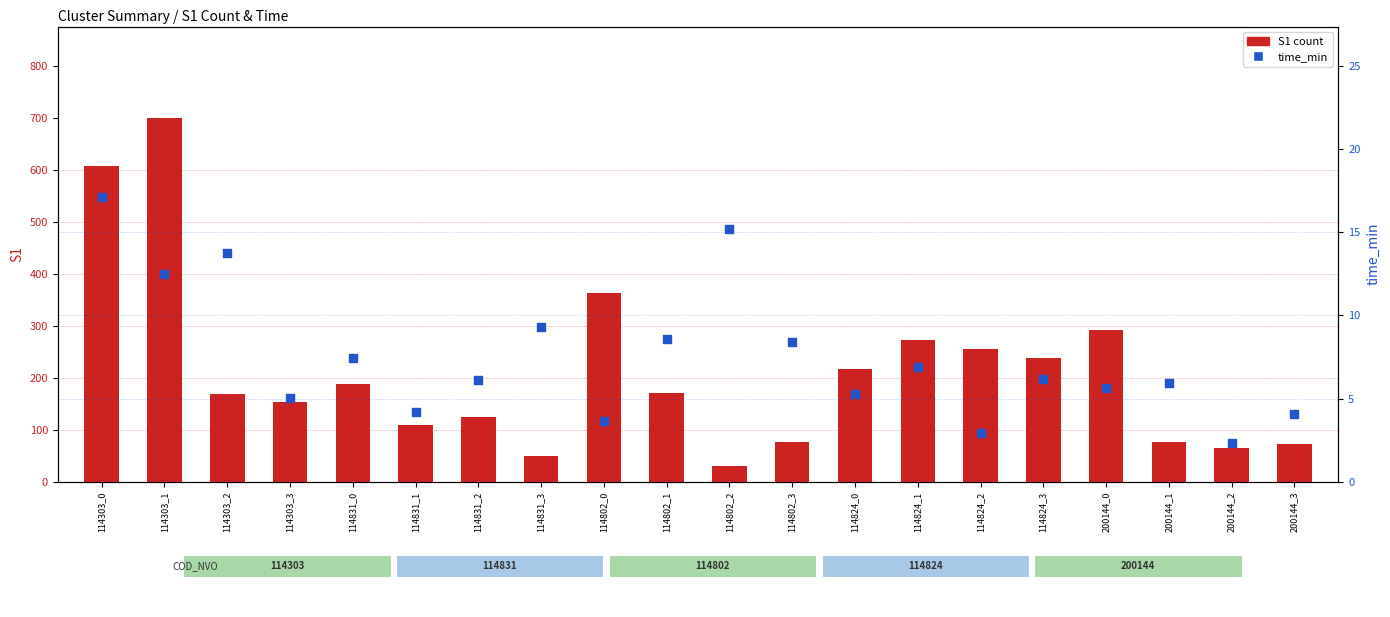

What are all the series names shown in the legend?

S1 count, time_min